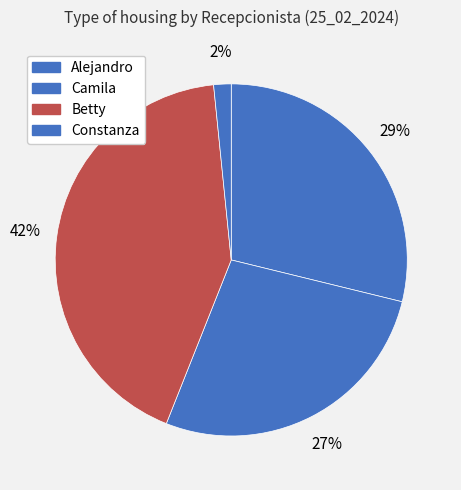

Count the number of slices in the pie.

4